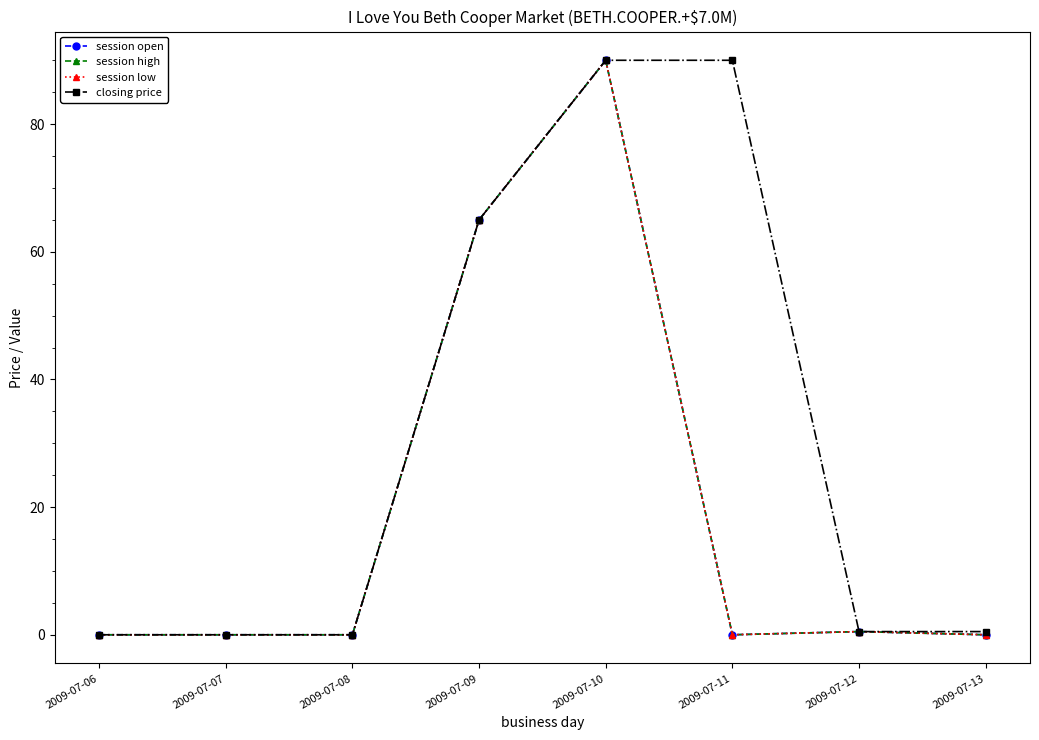

The closing price series shows 0.0 at 2009-07-08. True or false?

True